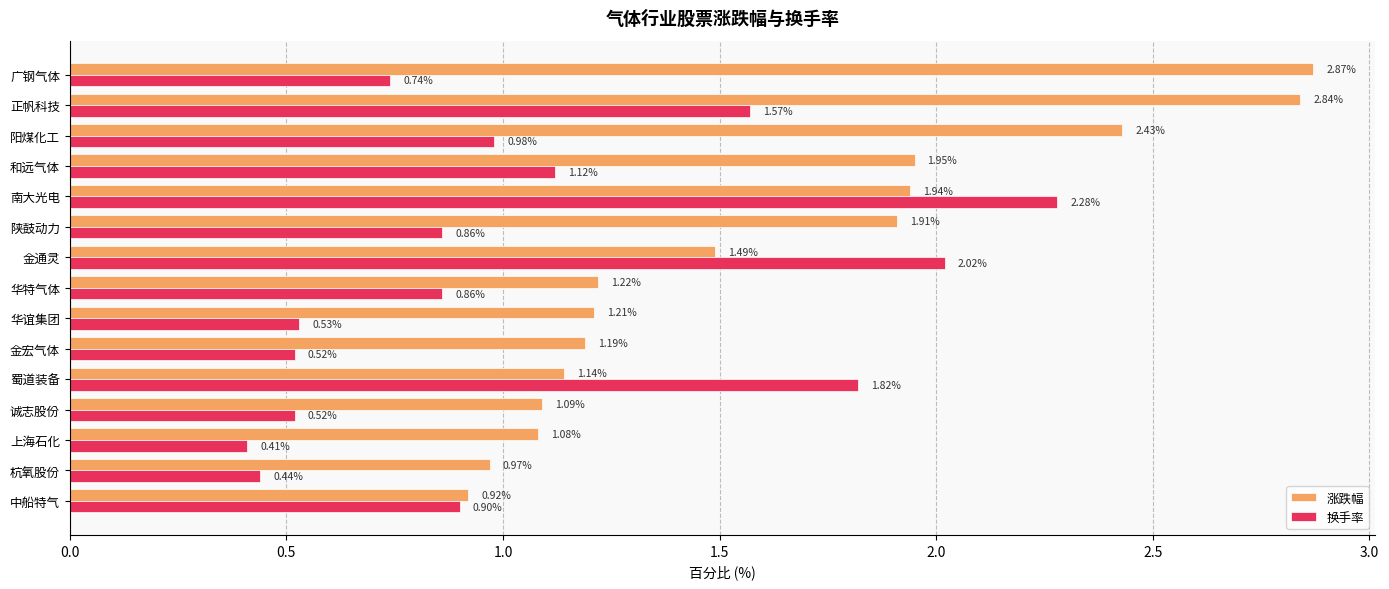

Which series has the widest spread of values?

涨跌幅